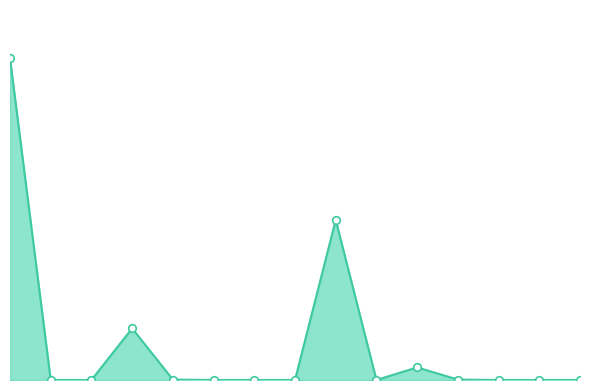

Does the chart have visible grid lines?

No